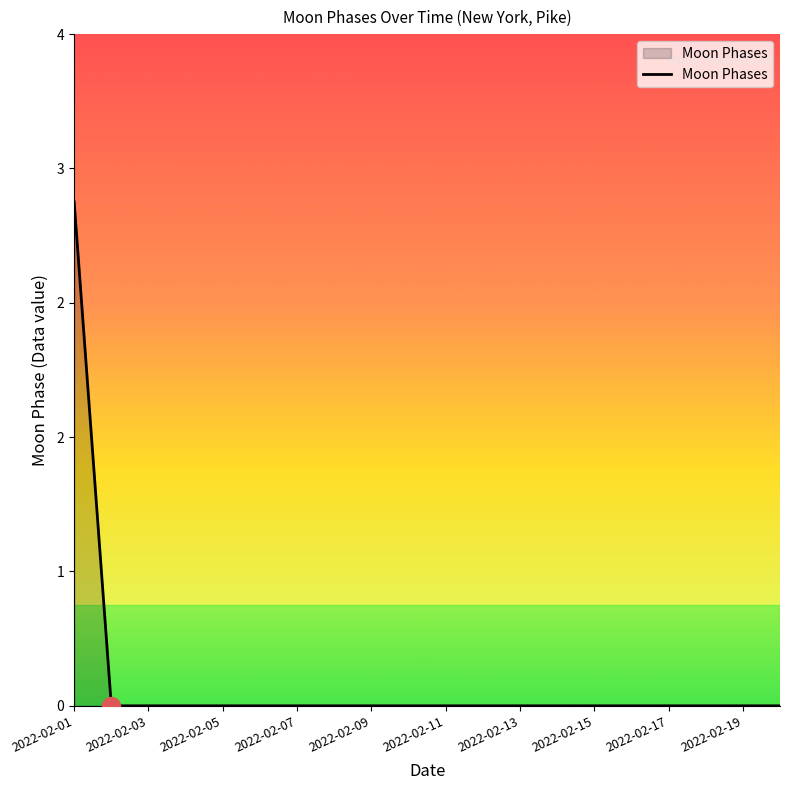

Count the values in the range 0 to 1.

19